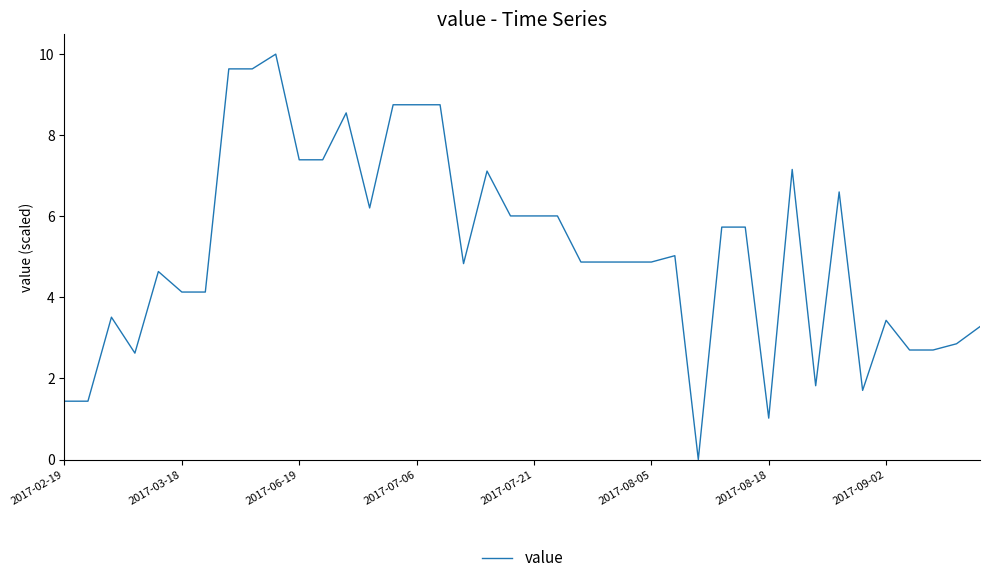

What is the maximum value shown in the chart?

10.0